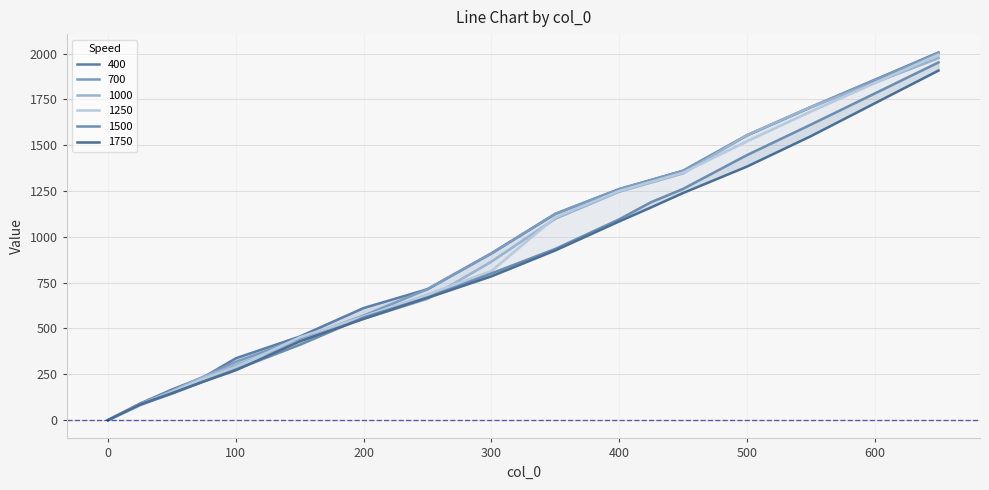

What is the value of the 1500 point at the 2nd from the left?

82.7